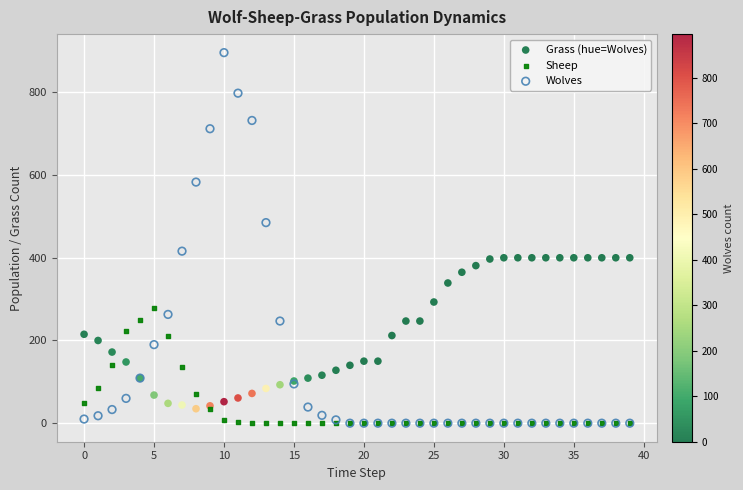

What are all the series names shown in the legend?

Grass (hue=Wolves), Sheep, Wolves